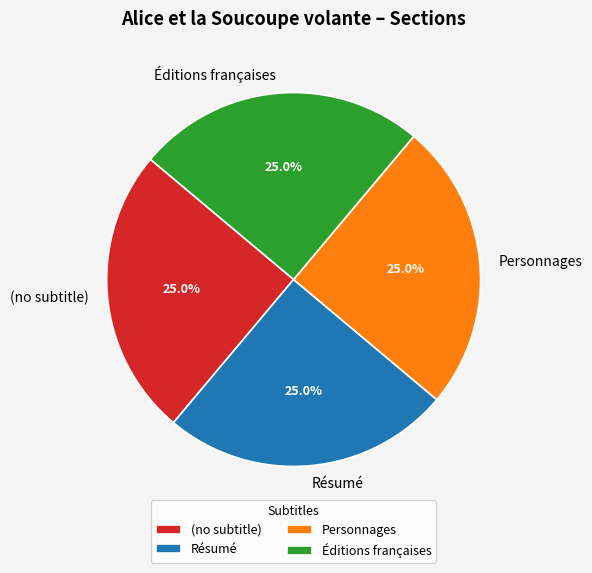

Combined, what portion of the pie is (no subtitle) and Personnages?

50.0%